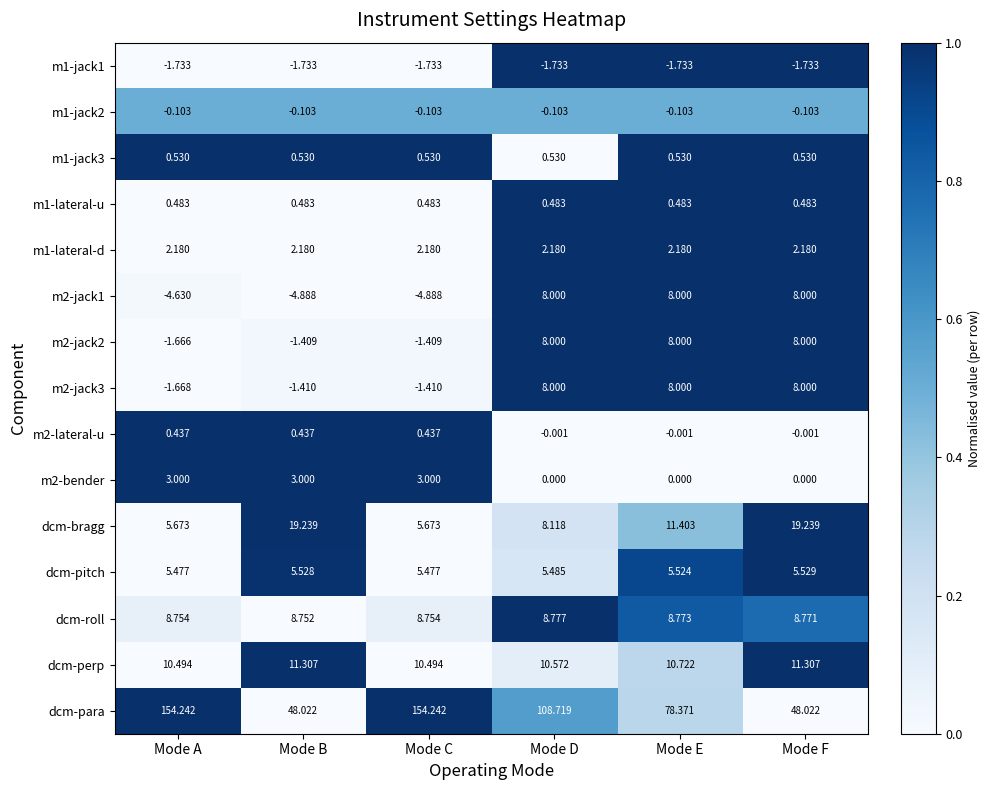

At which label does m2-lateral-u first exceed 0?

Mode A